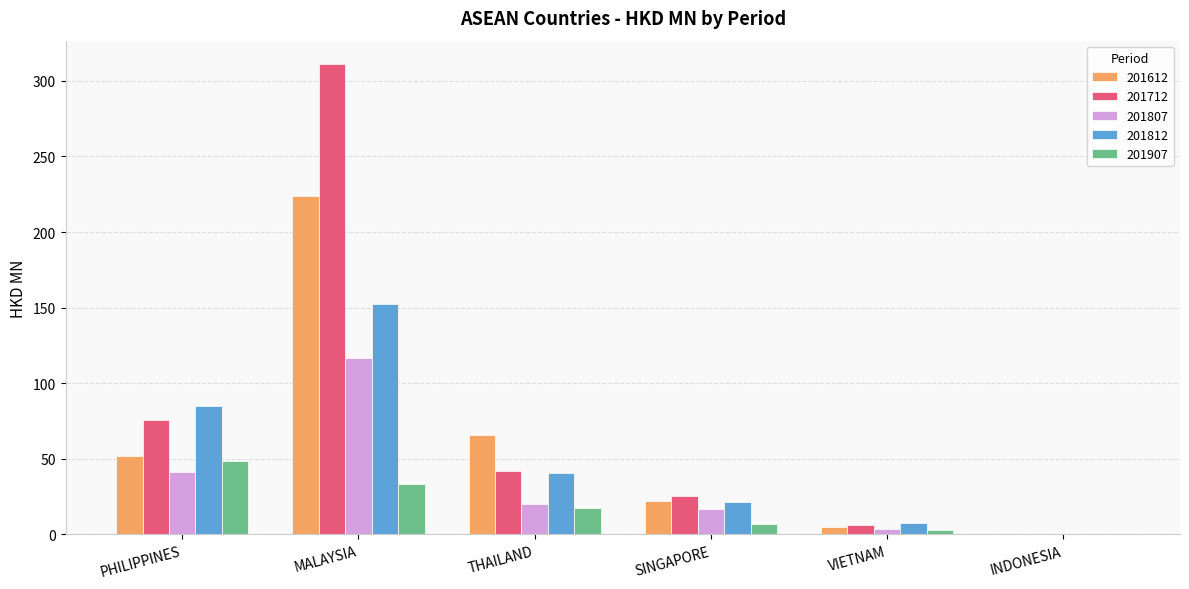

Which series changed the most between THAILAND and VIETNAM?

201612